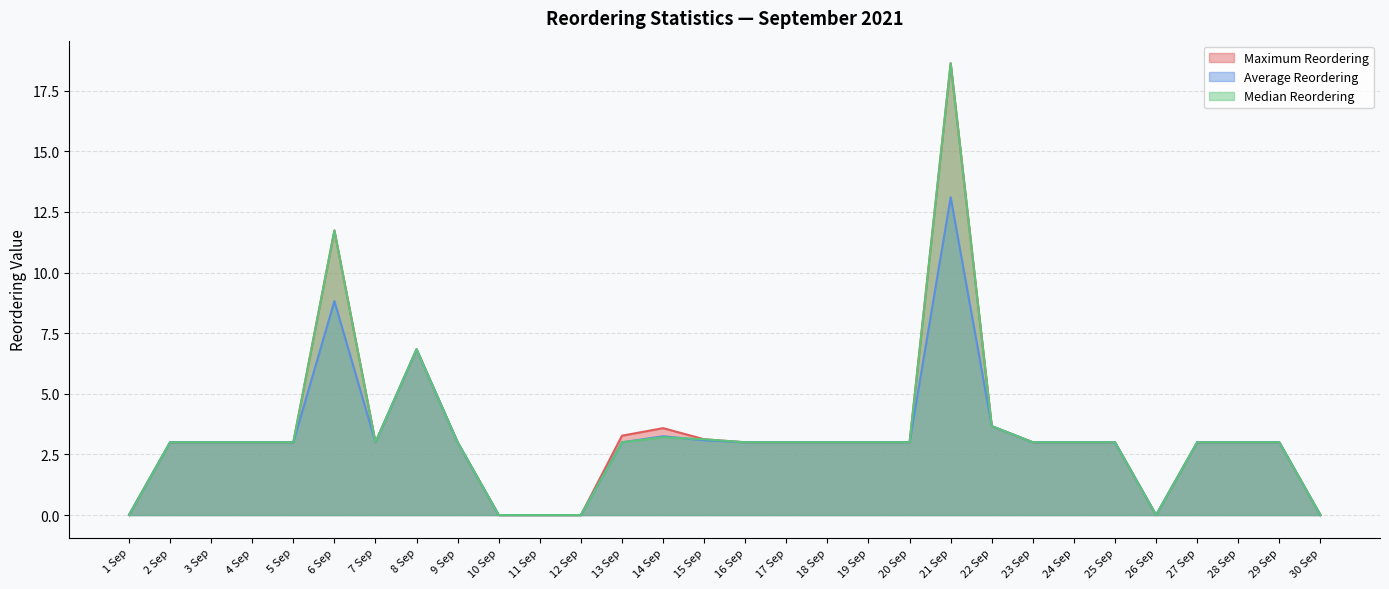

The value of Average Reordering at 7 Sep is 1.6. True or false?

False